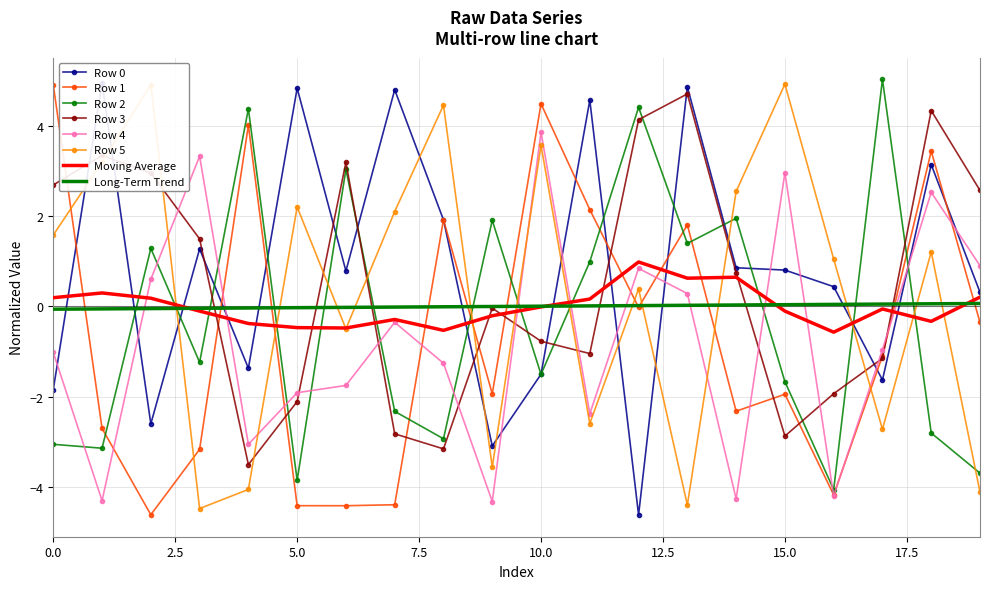

True or false: Row 5 has a value of -3.6 at 9.

True